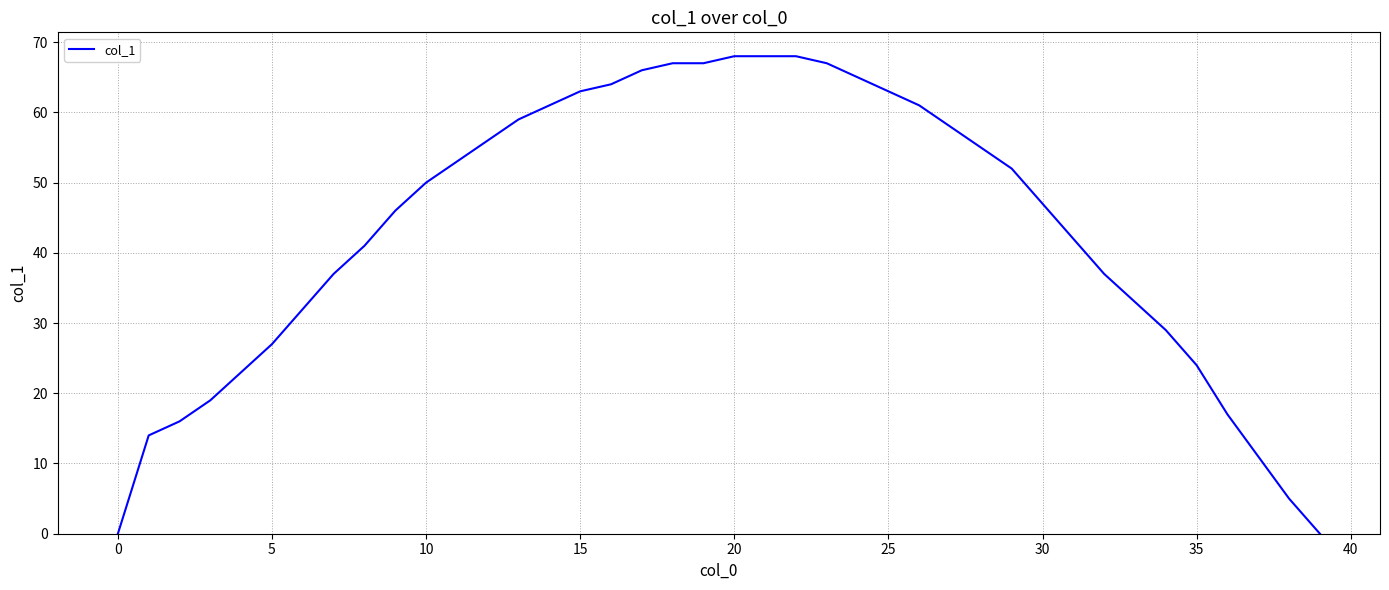

What is the maximum value shown in the chart?

68